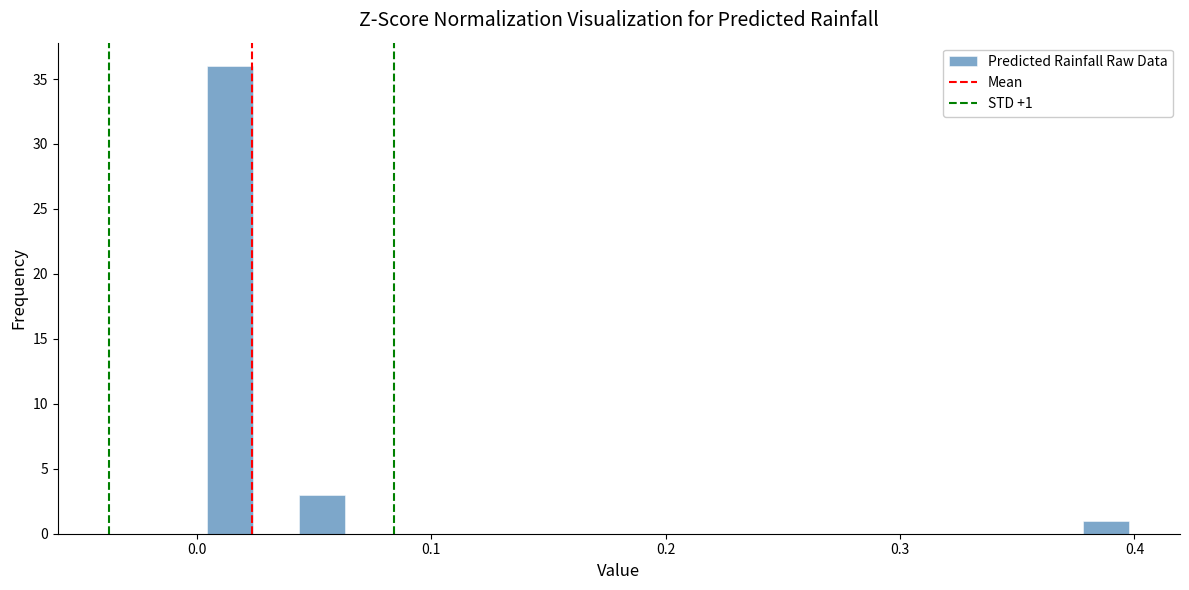

Read against the x-axis, roughly where is the centre of the tallest bar?

0.01